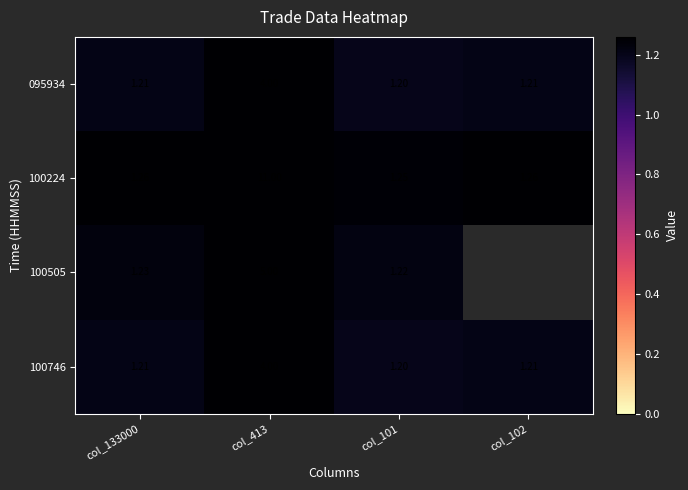

What is the total value across all series at col_413?

24.0